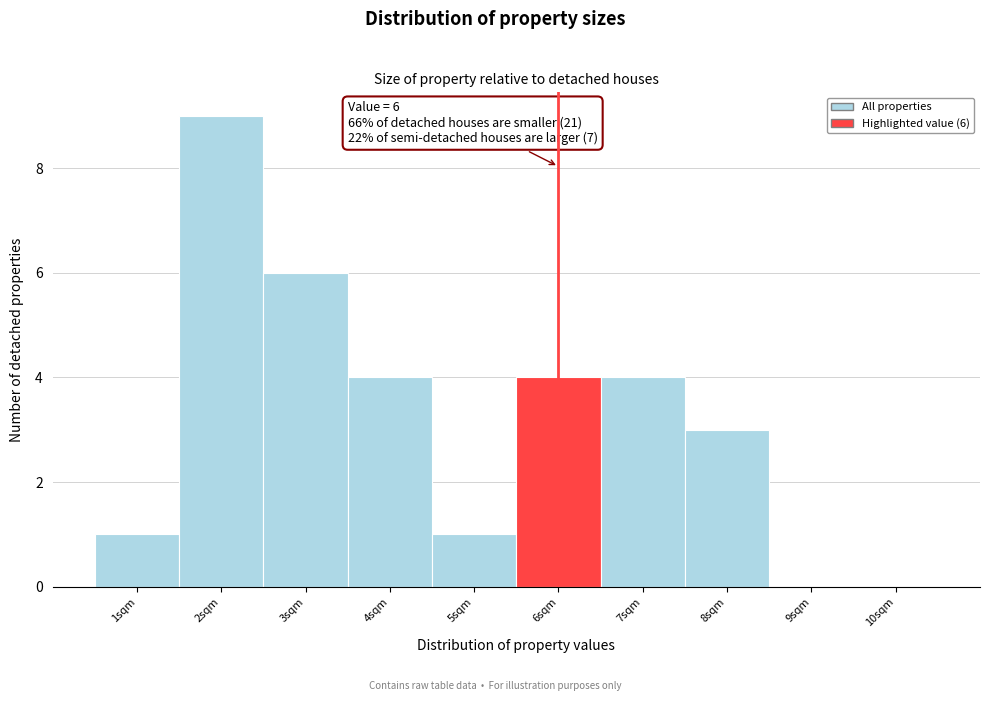

Over which range of the x-axis is the bar tallest?

1.5 to 2.5